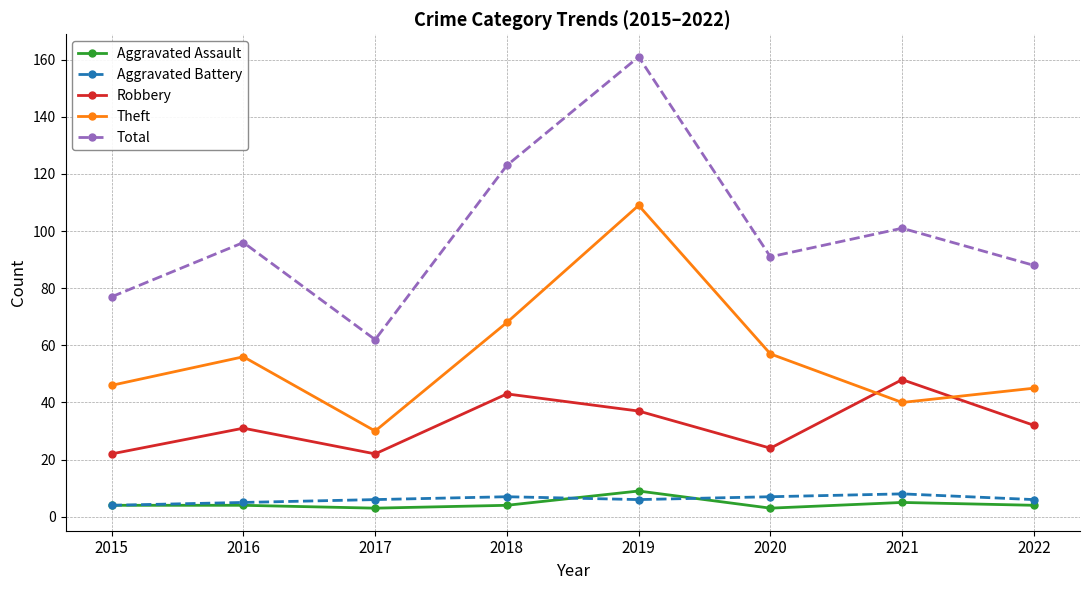

Which label corresponds to the largest value in the chart?

2019